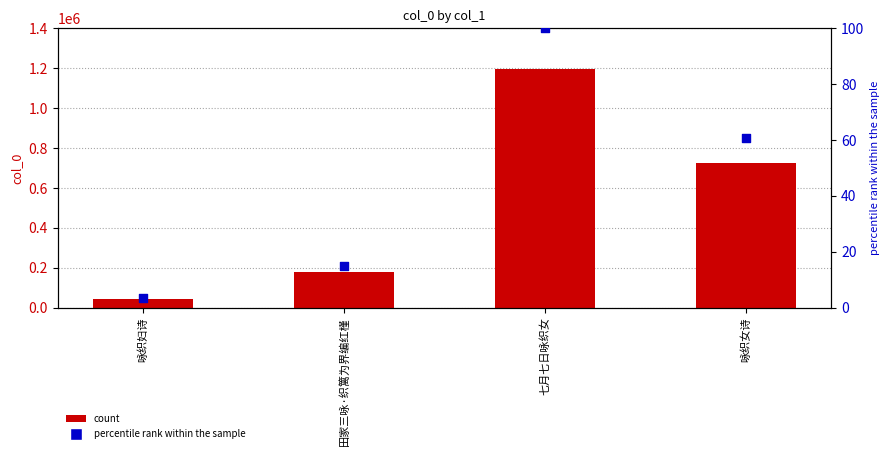

Which series contains the highest Y value?

col_0